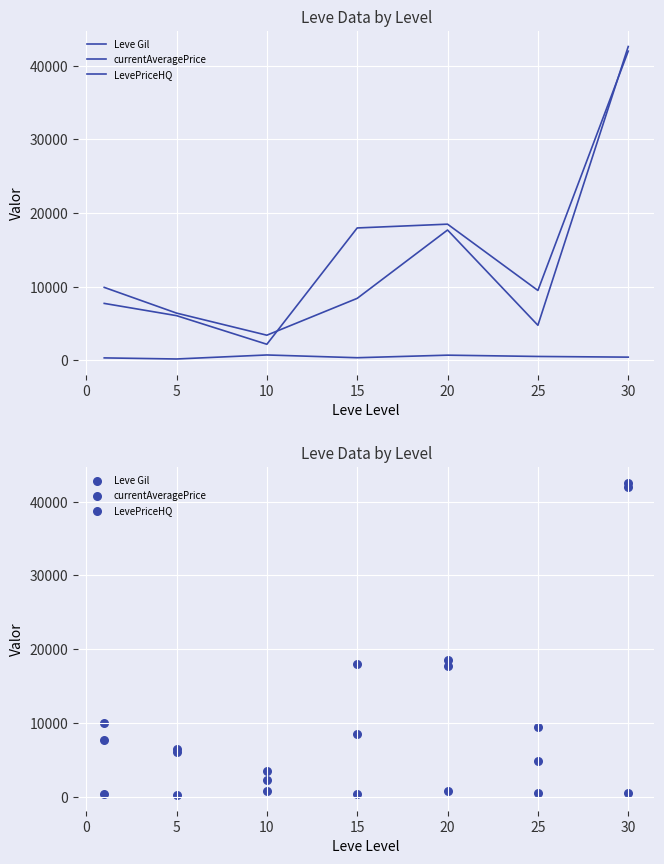

Which series has the widest spread of Y values?

LevePriceHQ